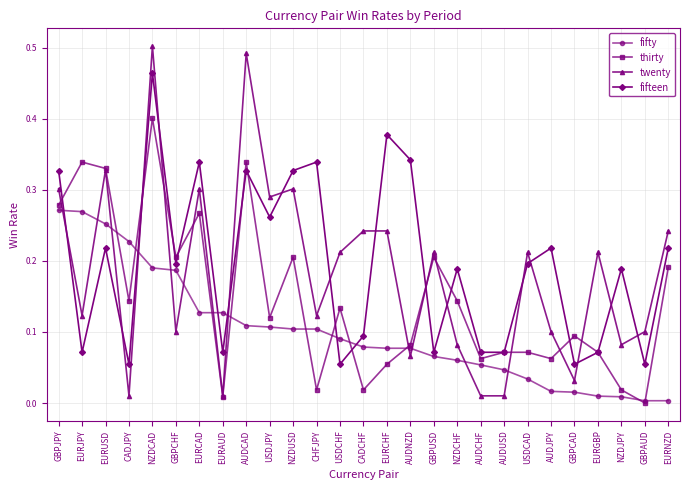

Which series changed the most between NZDCHF and AUDJPY?

thirty